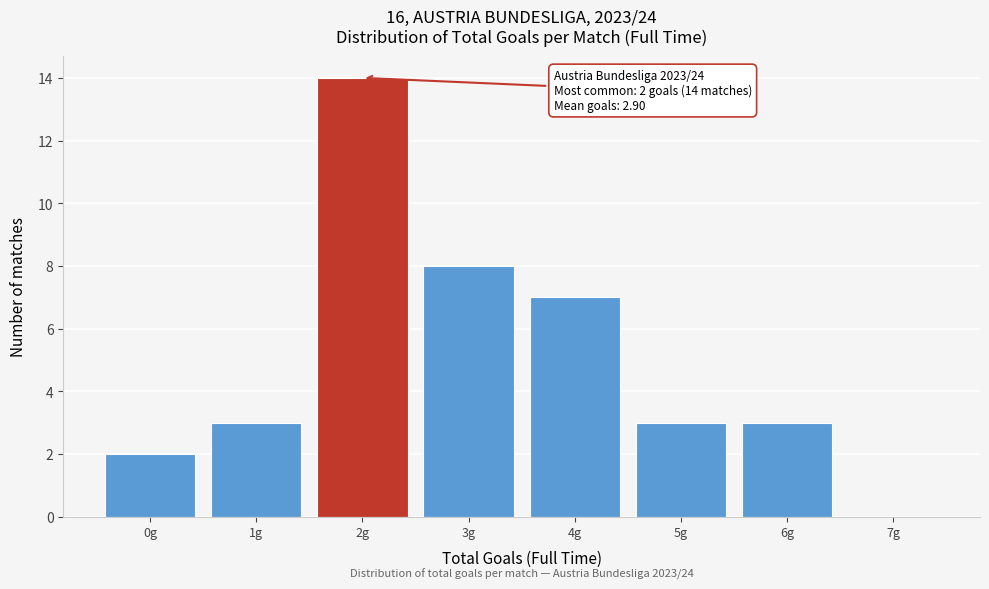

Which range on the x-axis has the tallest bar?

1.5 to 2.5